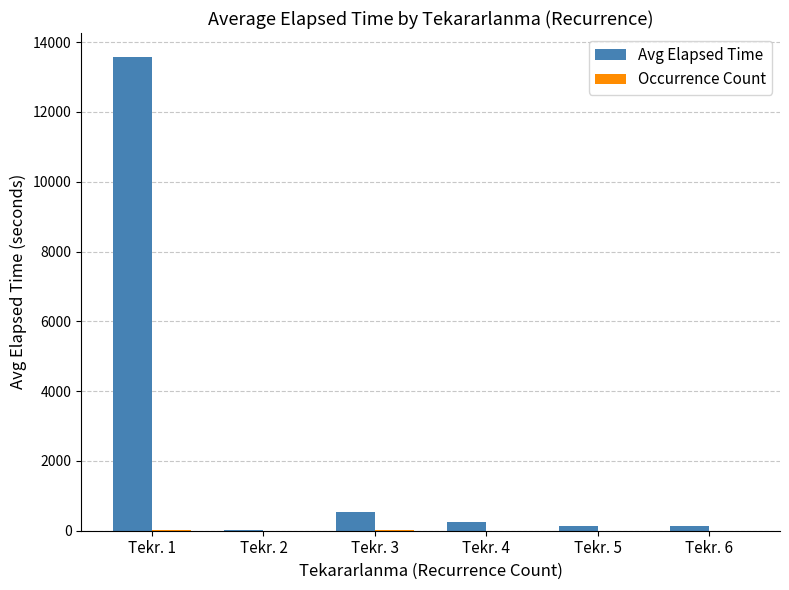

What is the highest value of the Avg Elapsed Time series?

13581.2